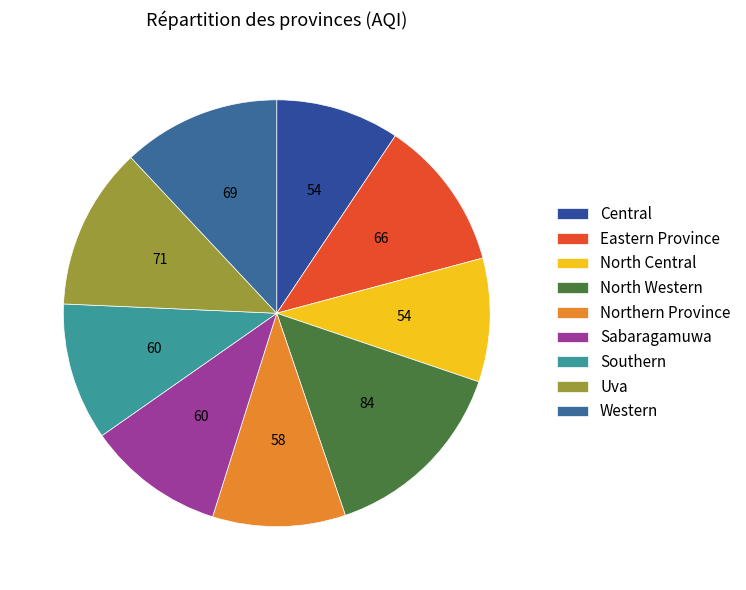

How many segments does this pie chart have?

9